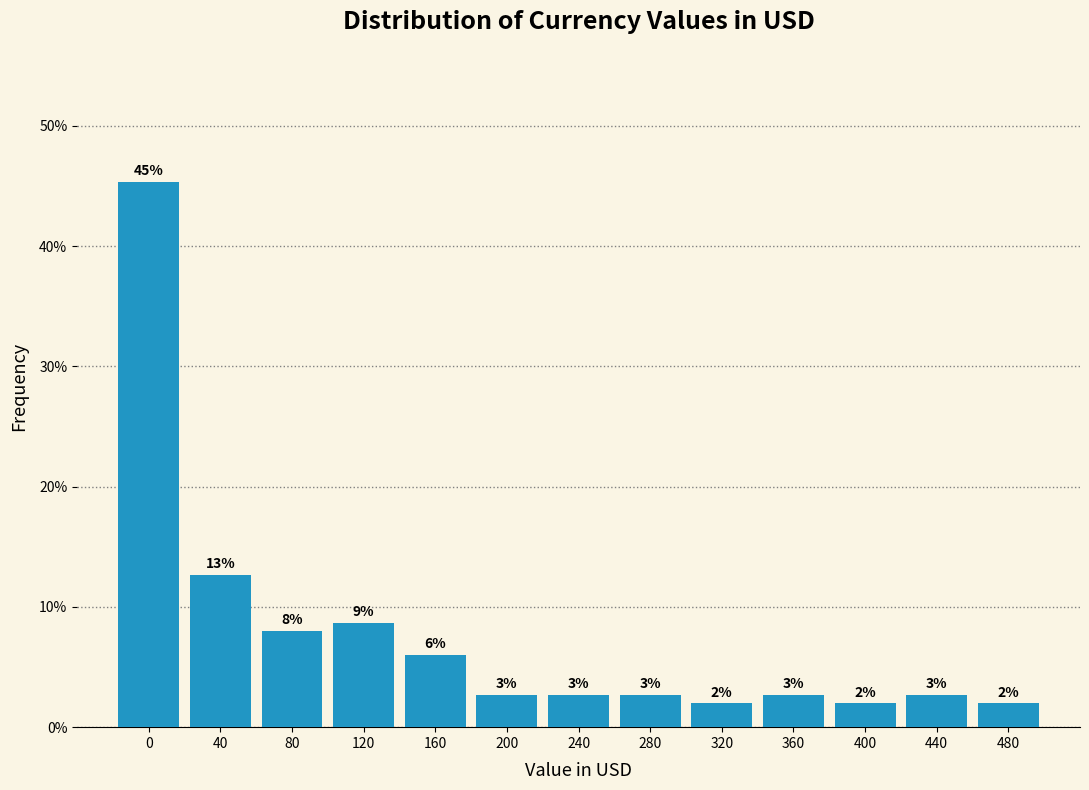

How many bars are there in total?

13